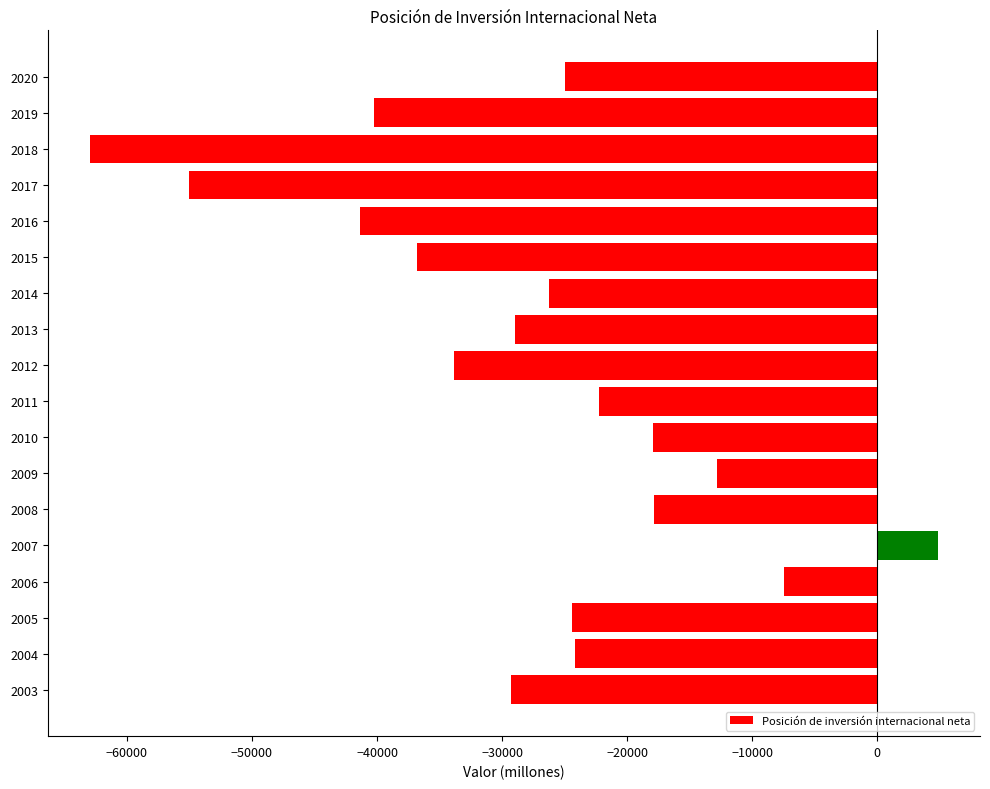

At which category does the chart reach its peak across all series?

2007